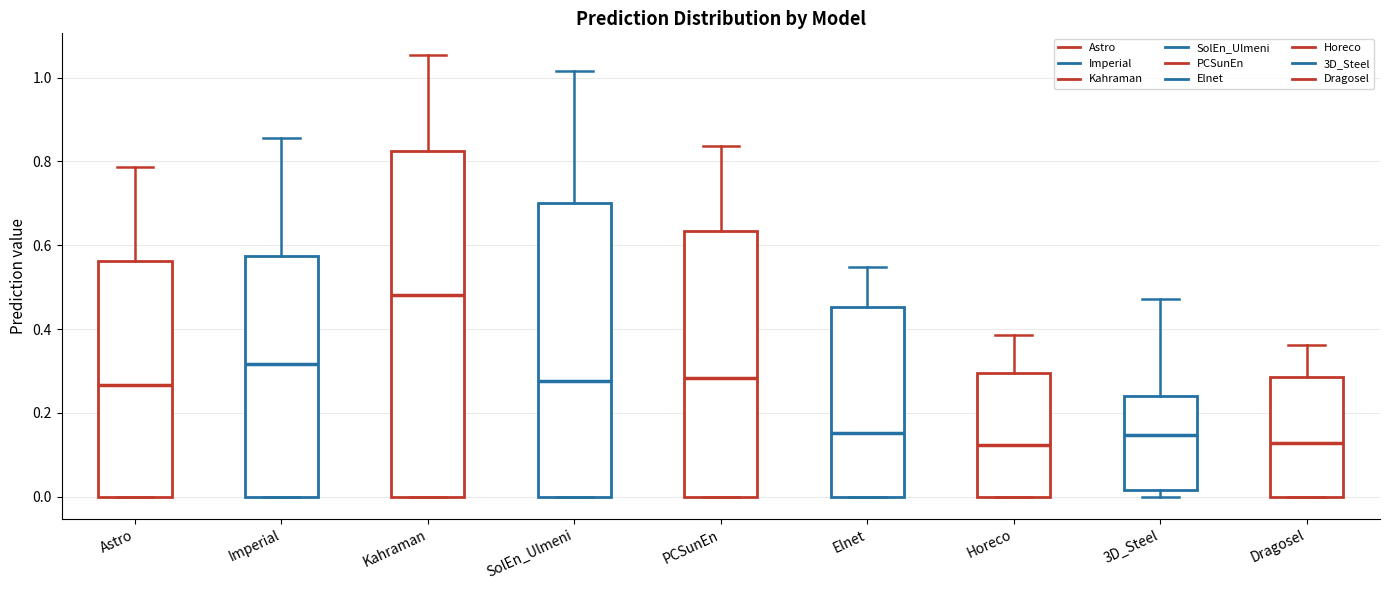

Which box is the tallest, from its lower edge to its upper edge?

Kahraman